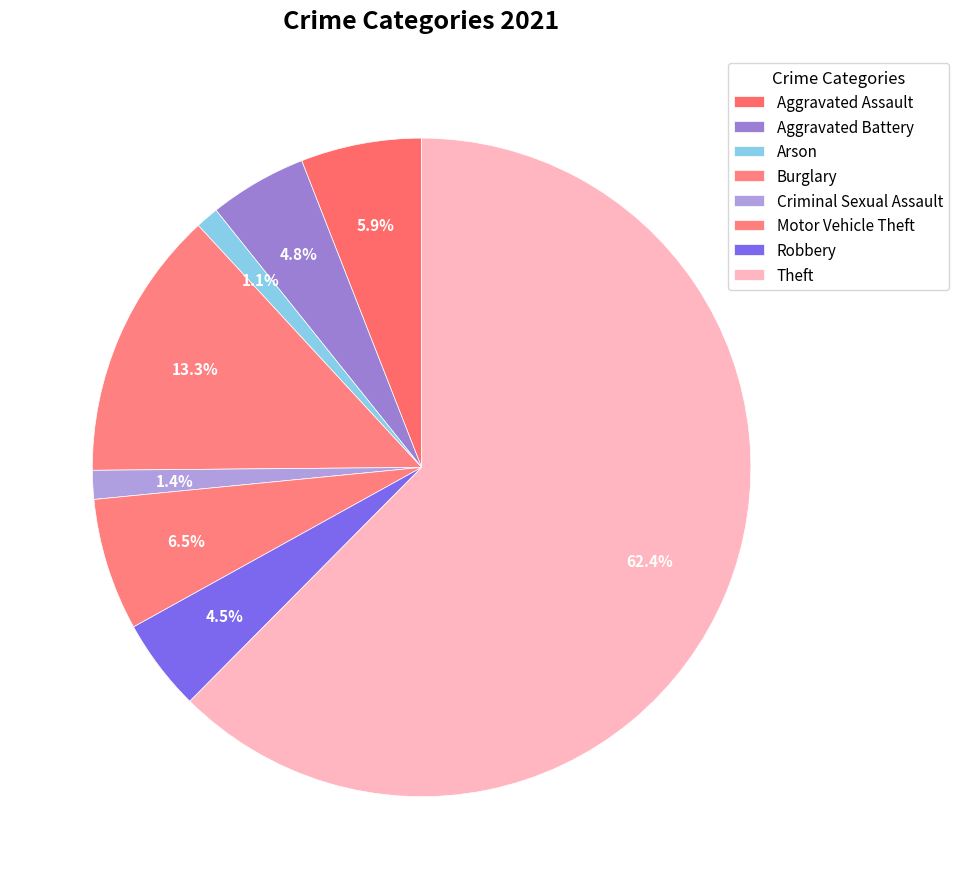

To the nearest percent, what percentage of the pie is Motor Vehicle Theft?

6%